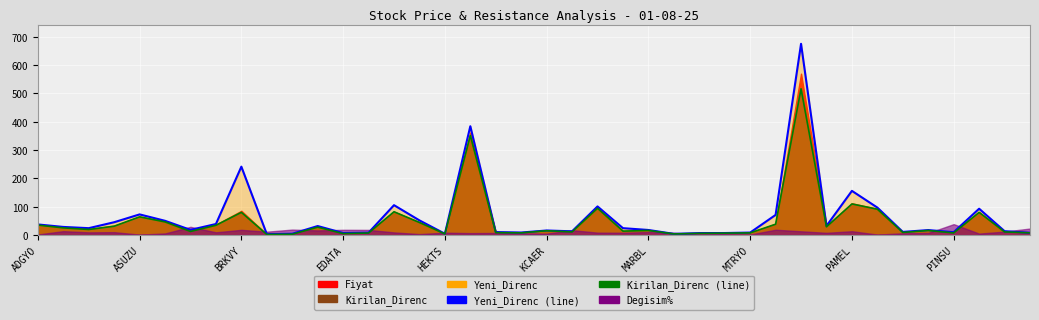

Between KCAER and PINSU, which series saw the biggest shift?

Yeni_Direnc (line)